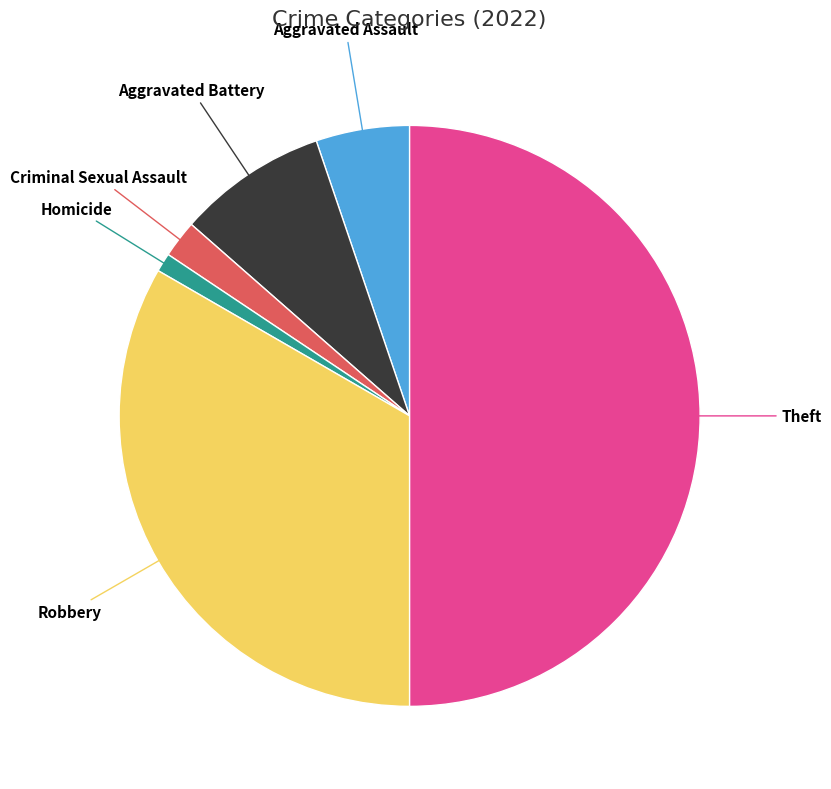

Do Criminal Sexual Assault and Homicide together represent more than half of the pie?

No